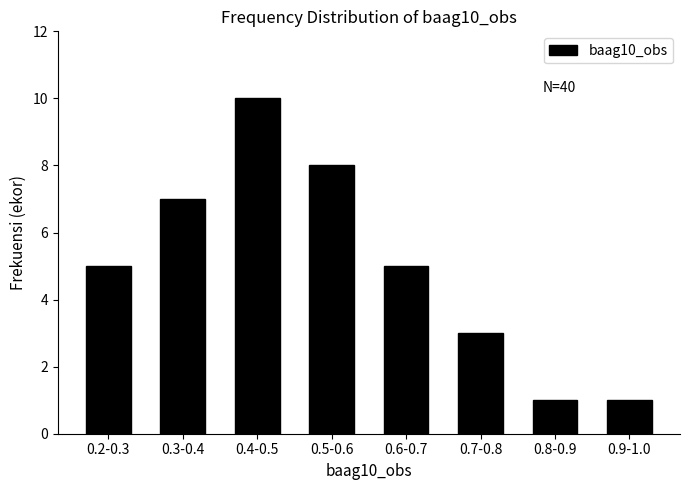

Reading right to left, extract all data points from this chart.

0.9-1.0=1	0.8-0.9=1	0.7-0.8=3	0.6-0.7=5	0.5-0.6=8	0.4-0.5=10	0.3-0.4=7	0.2-0.3=5